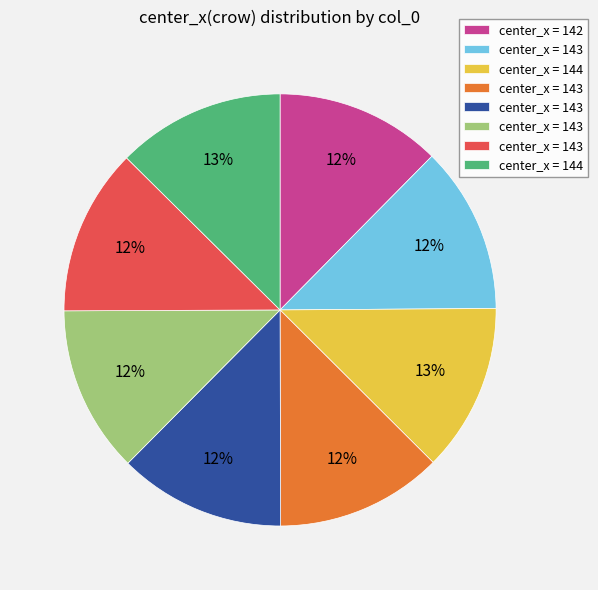

To the nearest percent, what is the average slice percentage?

12%